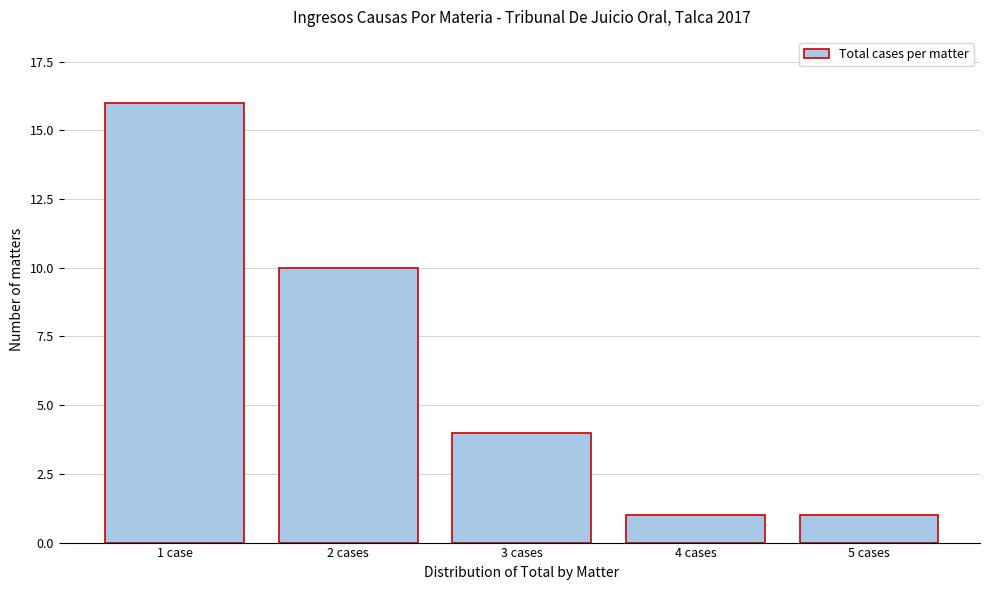

Reading left to right, what are all the values shown in this chart?

1 case=16	2 cases=10	3 cases=4	4 cases=1	5 cases=1